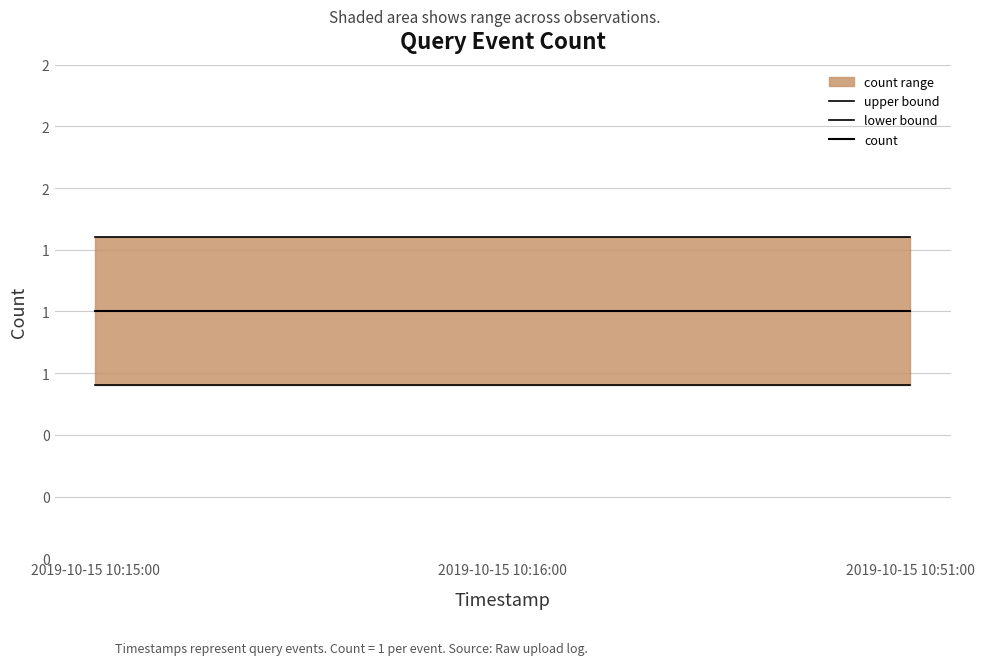

What is the average value of the upper bound series?

1.3